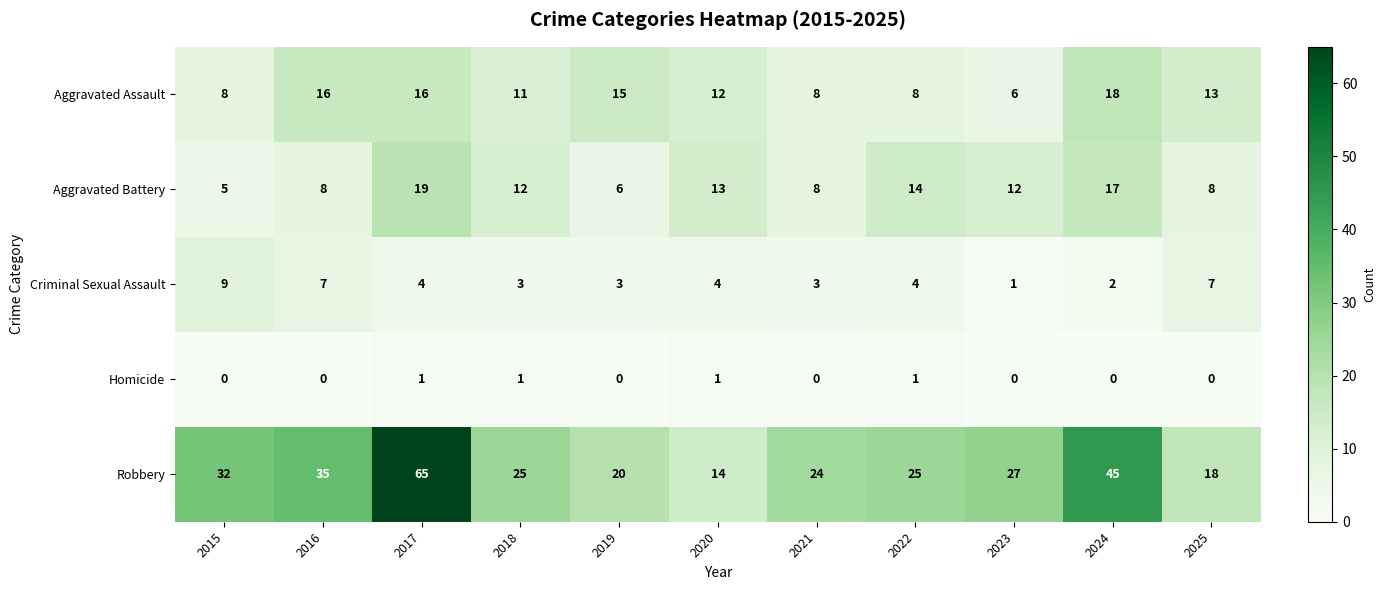

What is the difference between the maximum and minimum values in the Aggravated Assault series?

12